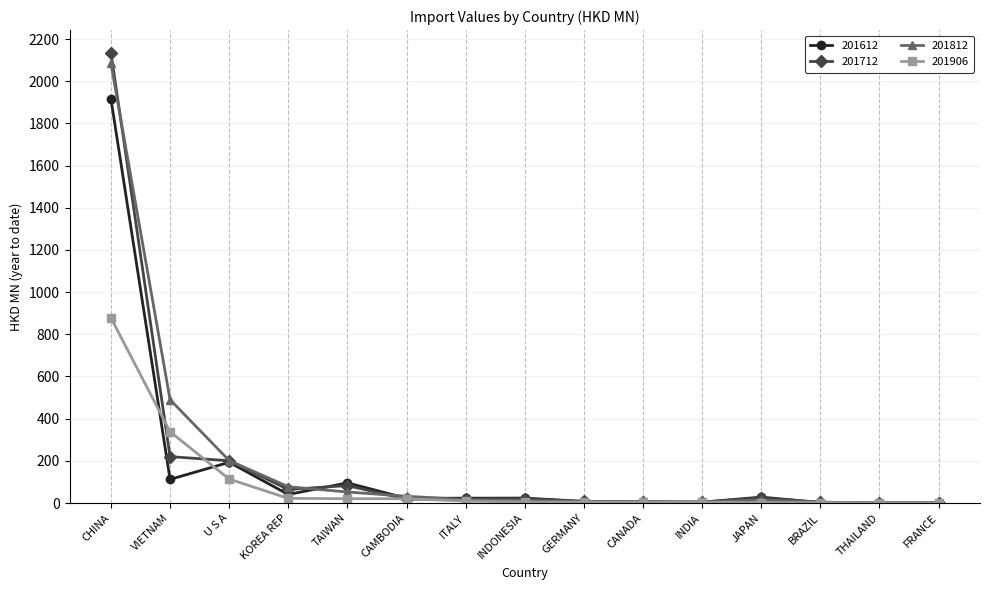

What is the minimum value shown in the chart?

0.9